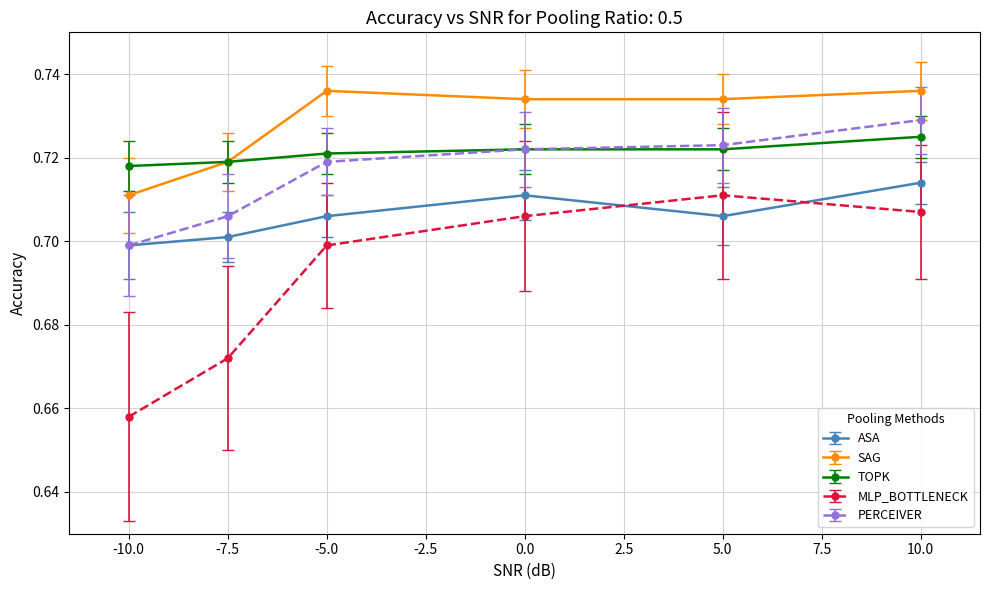

The ASA series shows 1.2 at -7.5. True or false?

False